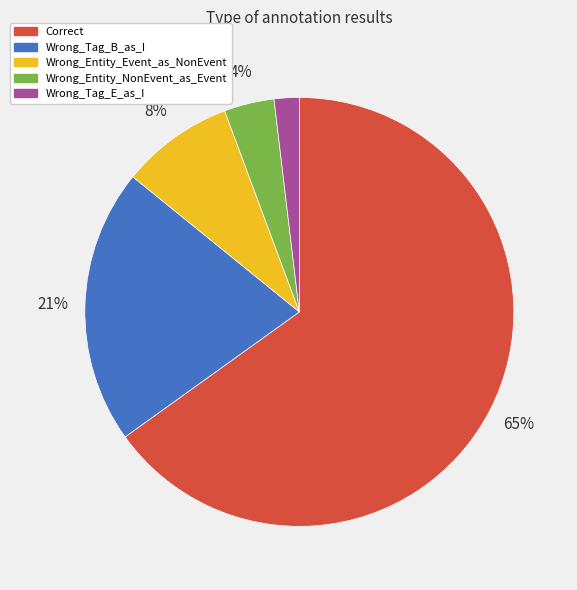

How many slices are in this pie chart?

5